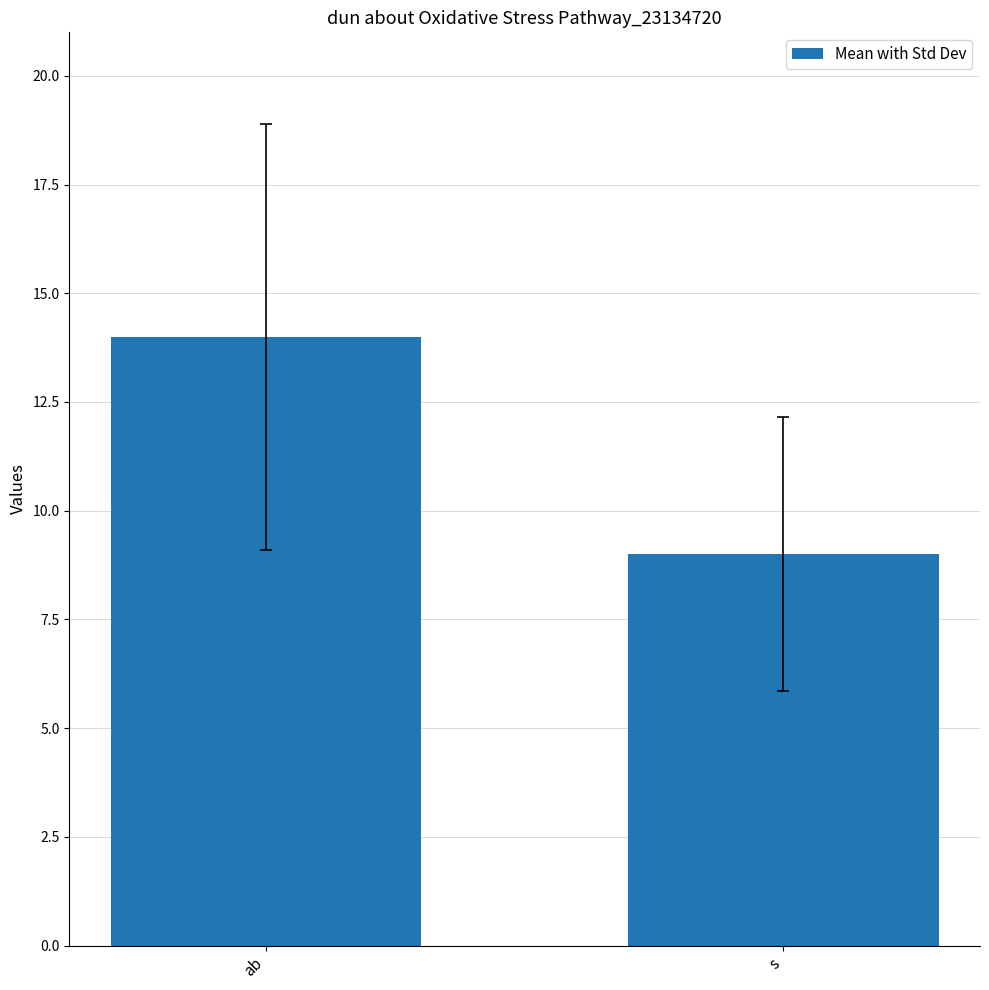

Reading left to right, list all the values displayed in this chart.

ab=14	s=9